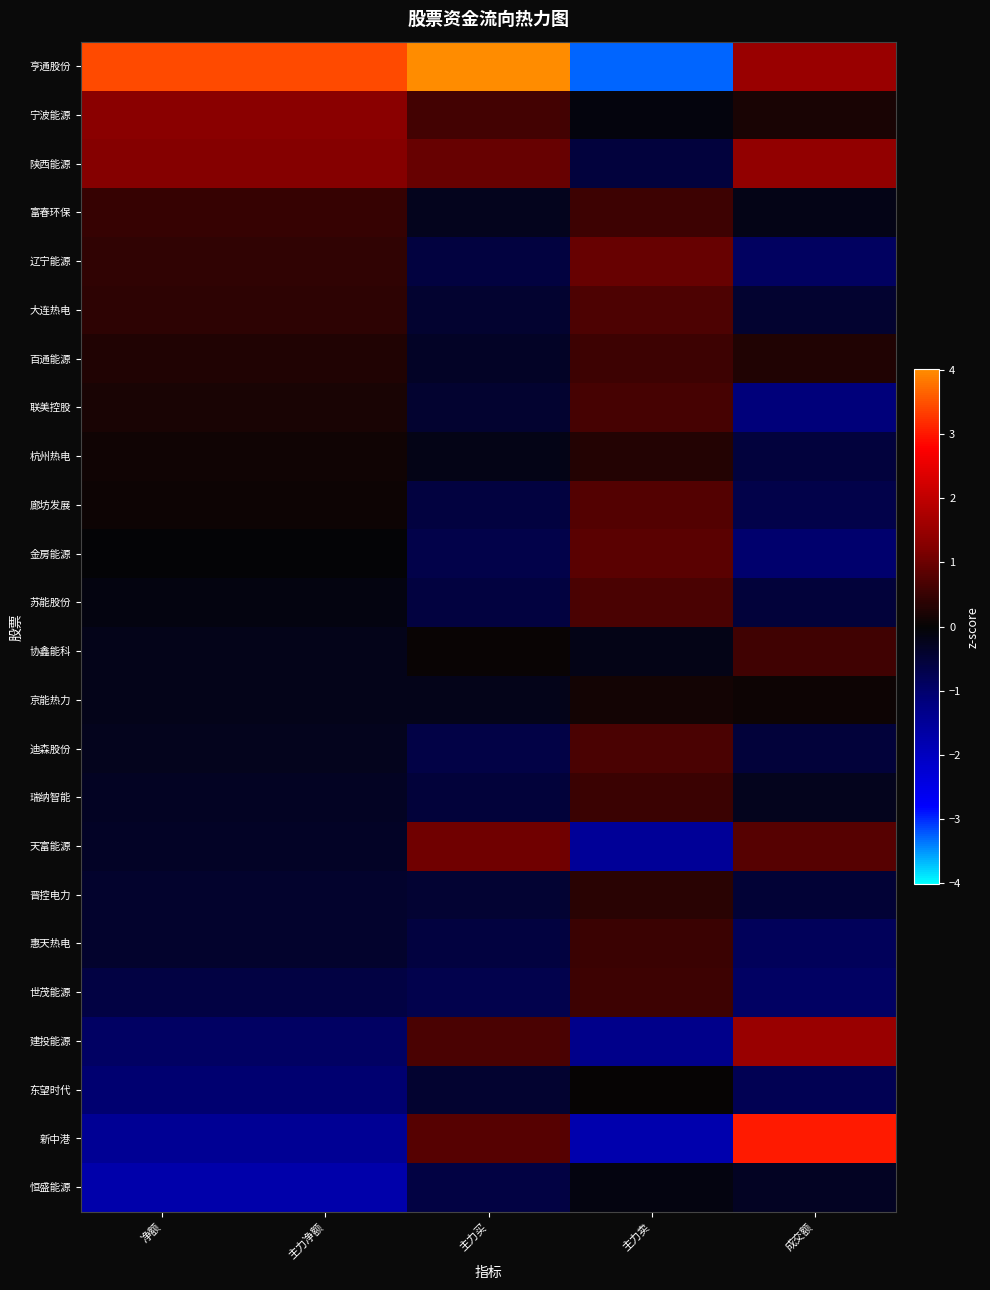

List the series in order of their peak value, lowest first.

恒盛能源, 东望时代, 京能热力, 杭州热电, 晋控电力, 瑞纳智能, 惠天热电, 百通能源, 世茂能源, 富春环保, 协鑫能科, 联美控股, 苏能股份, 迪森股份, 大连热电, 廊坊发展, 金房能源, 辽宁能源, 天富能源, 宁波能源, 陕西能源, 建投能源, 新中港, 亨通股份